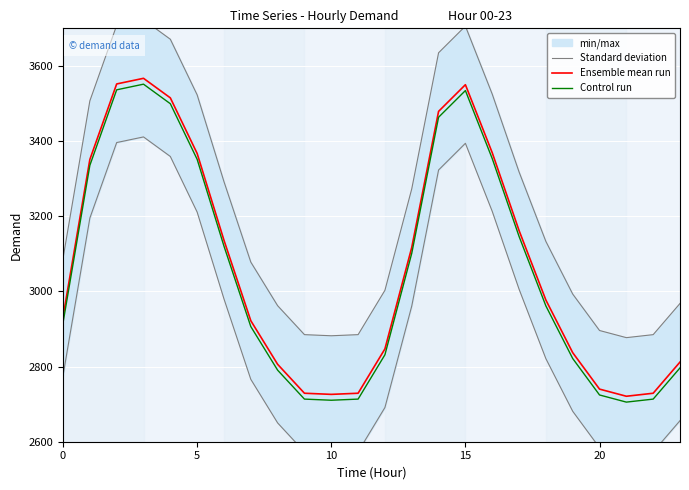

What is the difference between the second highest and second lowest values in the Ensemble mean run series?

826.0